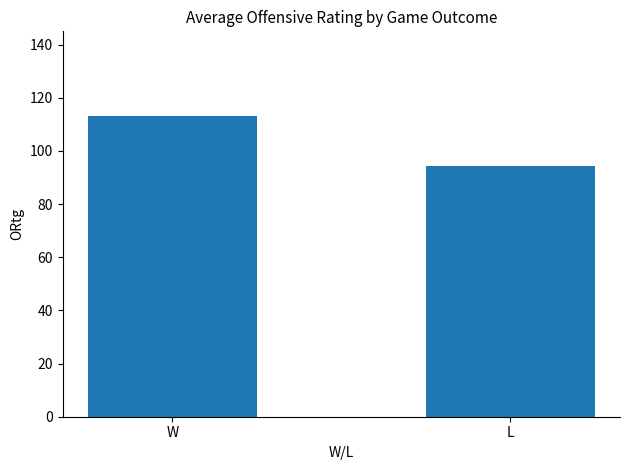

What value does the data have at W?

113.0